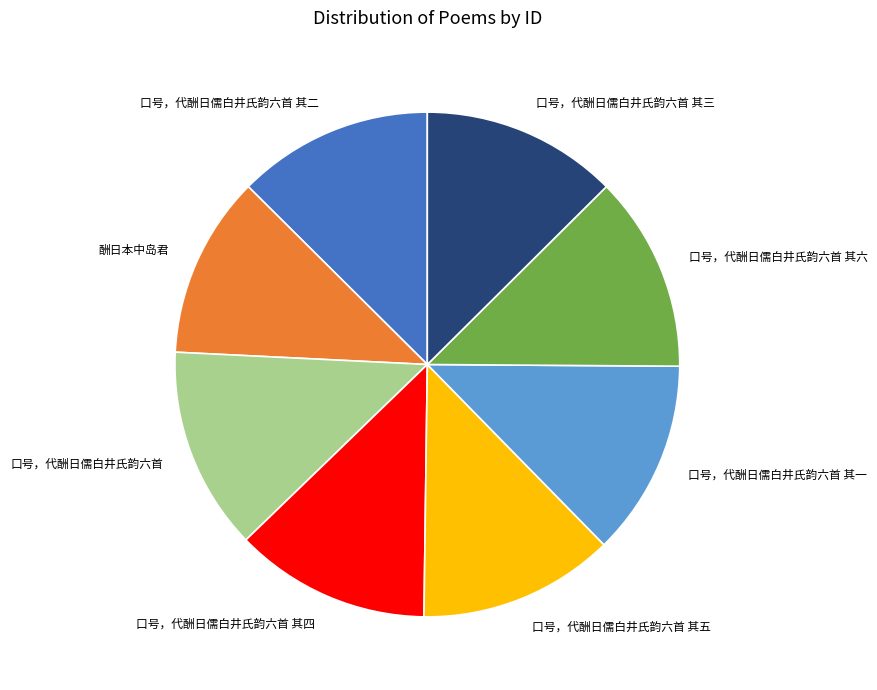

What is the ratio of the value at 口号，代酬日儒白井氏韵六首 其五 to the value at 口号，代酬日儒白井氏韵六首 其一?

1.0